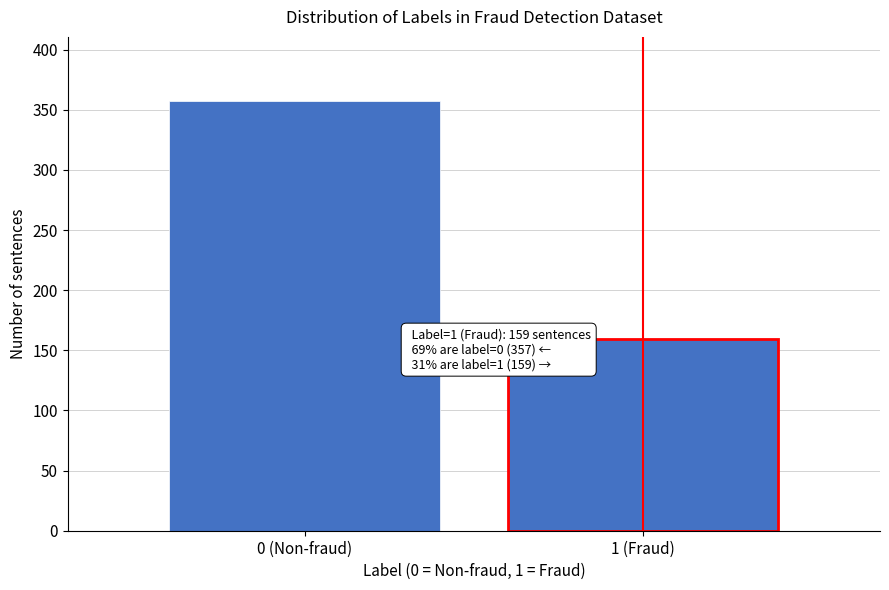

Reading left to right, what are all the values shown in this chart?

357	159